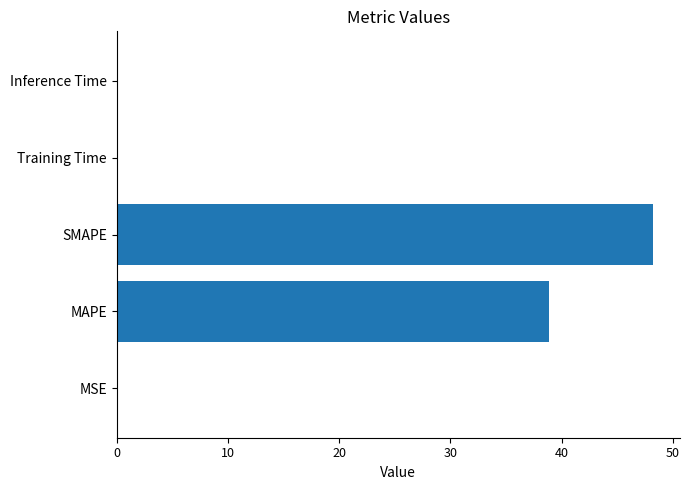

What is the maximum value shown in the chart?

48.2